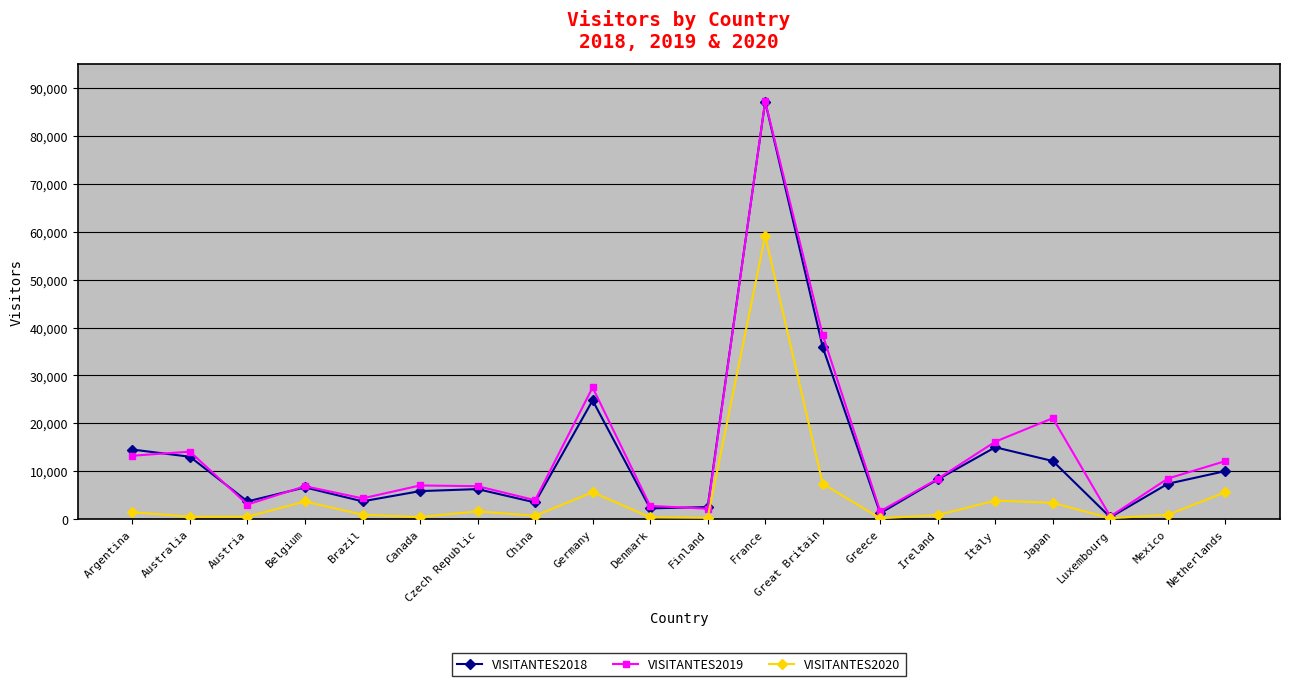

True or false: VISITANTES2018 has more than 2 points higher than both neighbors.

True